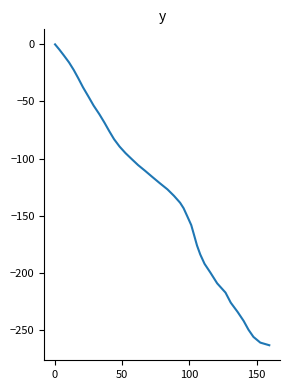

What is the smallest value displayed?

-263.5